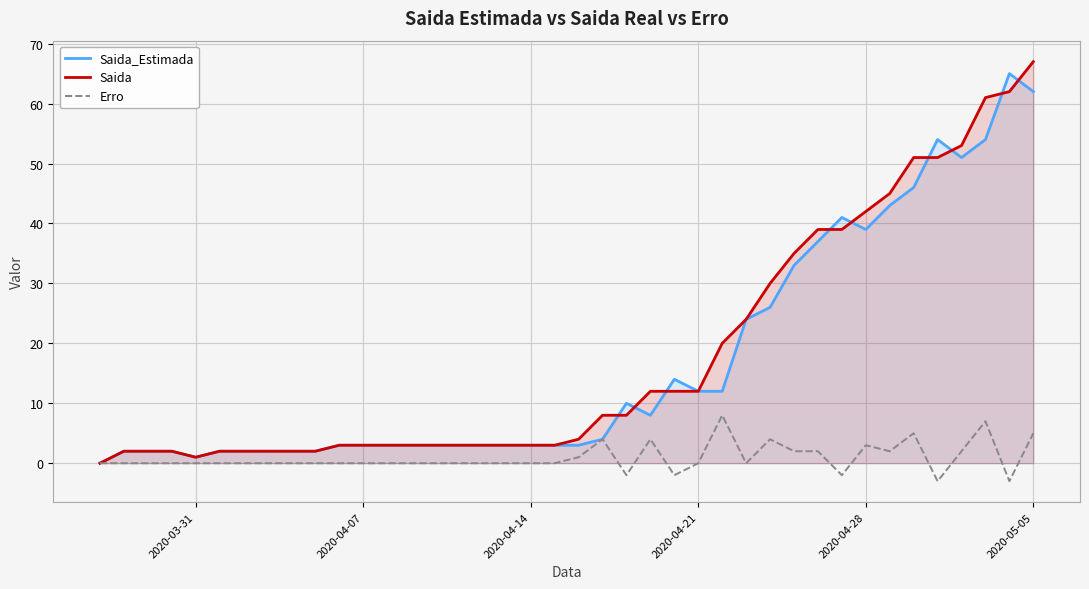

Rank the series by their maximum value, from lowest to highest.

Erro, Saida_Estimada, Saida